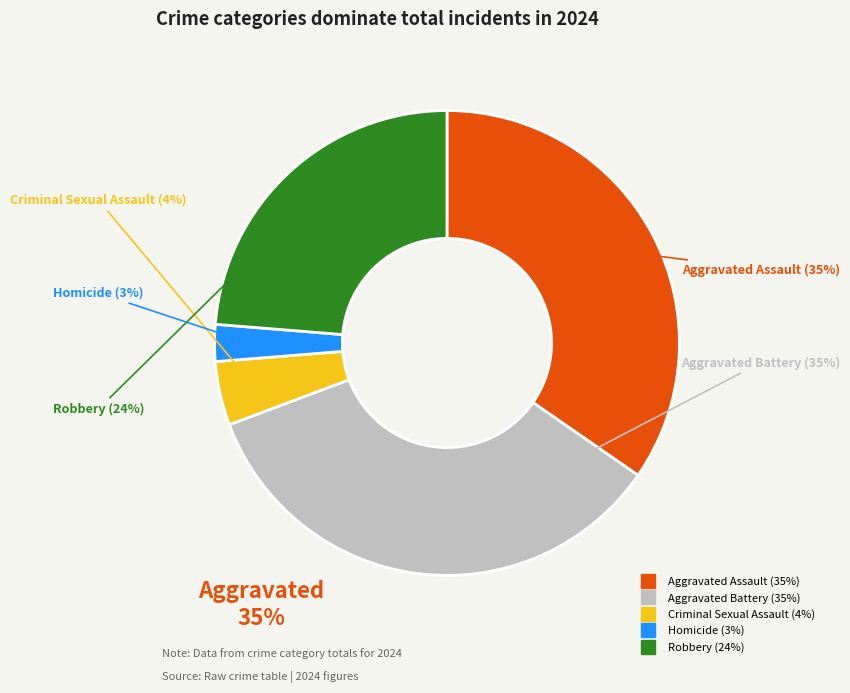

Is Aggravated Assault the majority of the pie?

No